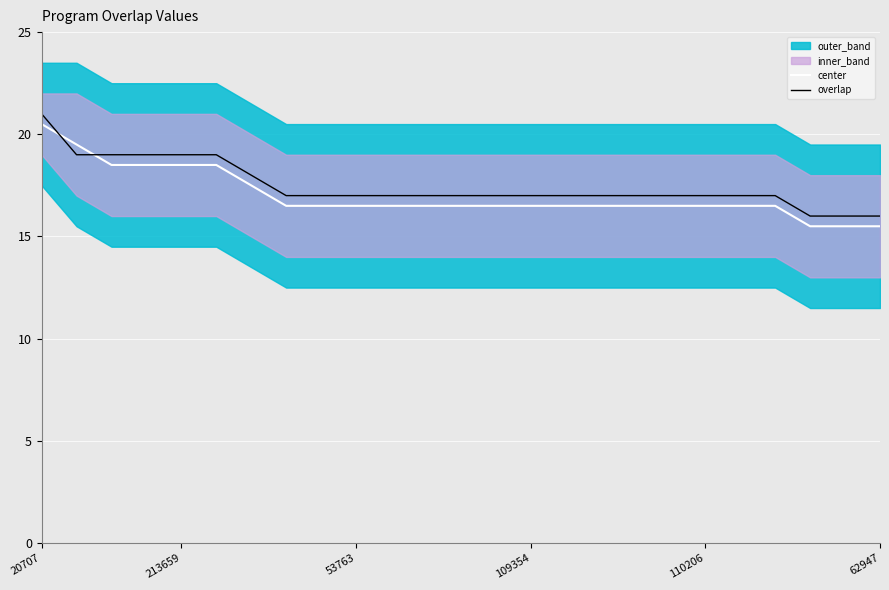

What is the sum of the overlap values at 20707 and 22?

37.0